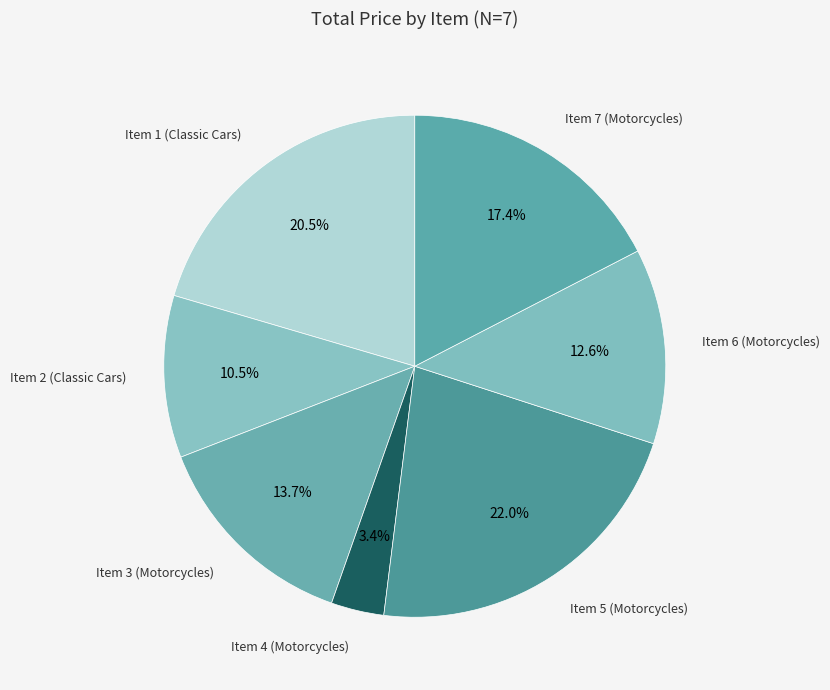

Count the number of slices in the pie.

7